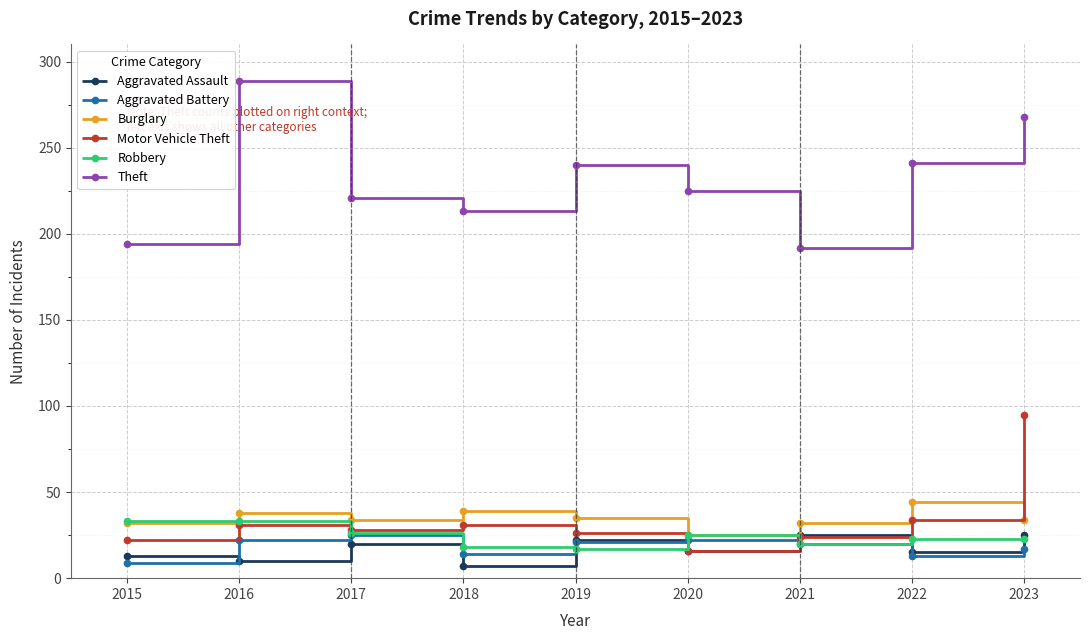

Which series has the largest total across all categories?

Theft